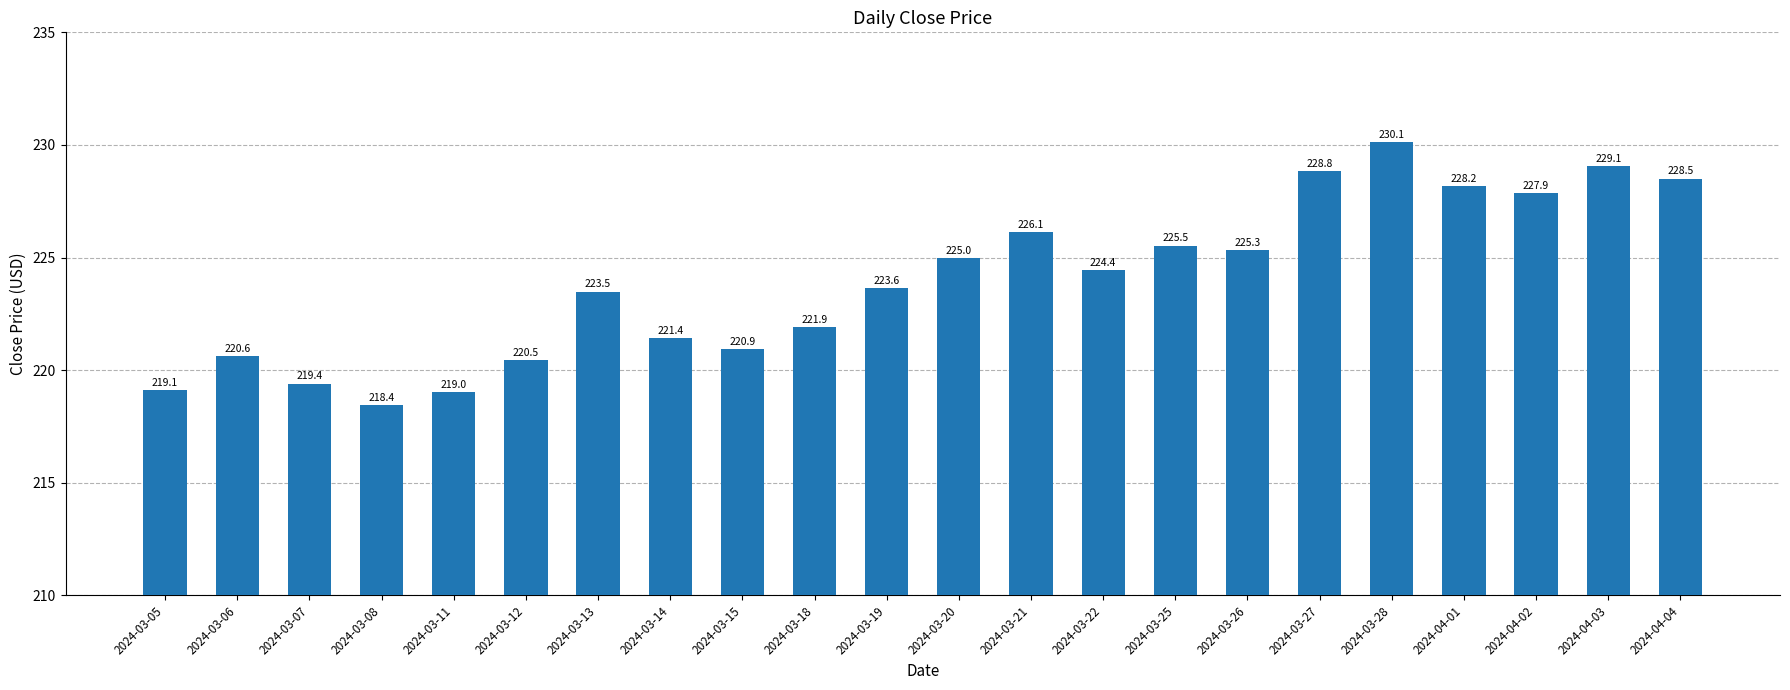

What position from the right is 2024-03-28?

5